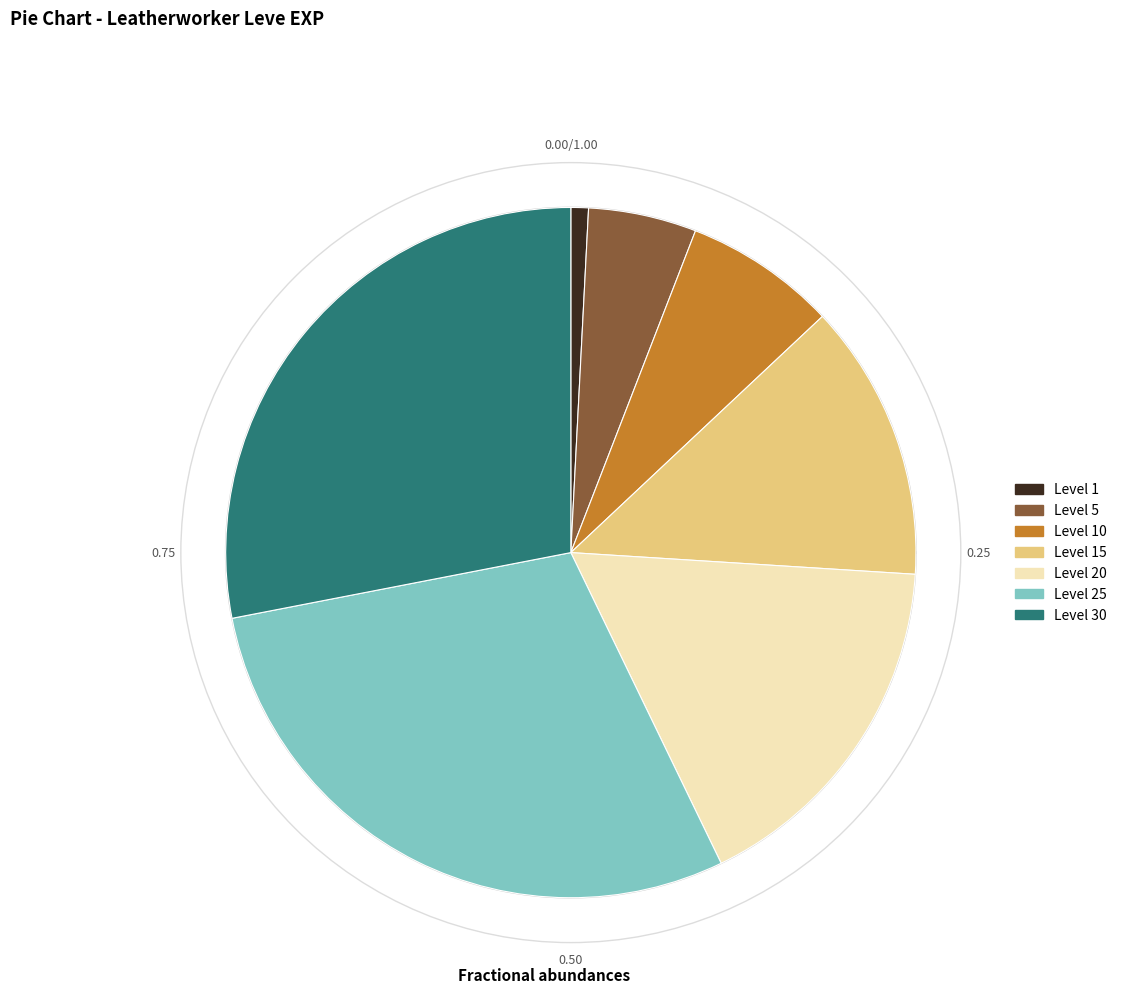

Is it true that Fire and Hide is 14% of the pie?

False